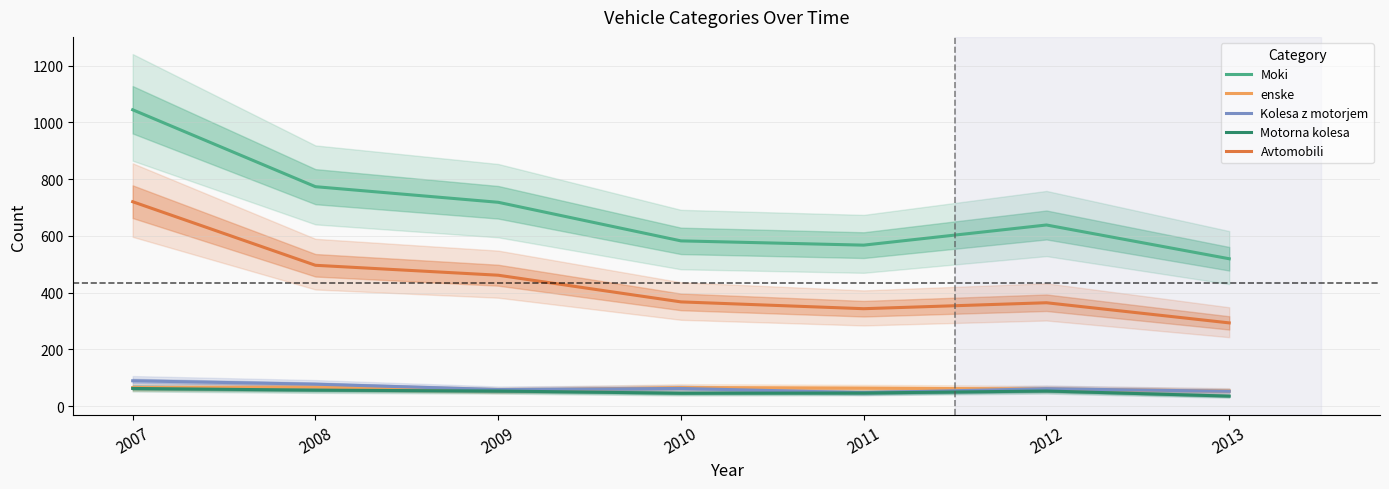

At which label is Moki closest to 781?

2008